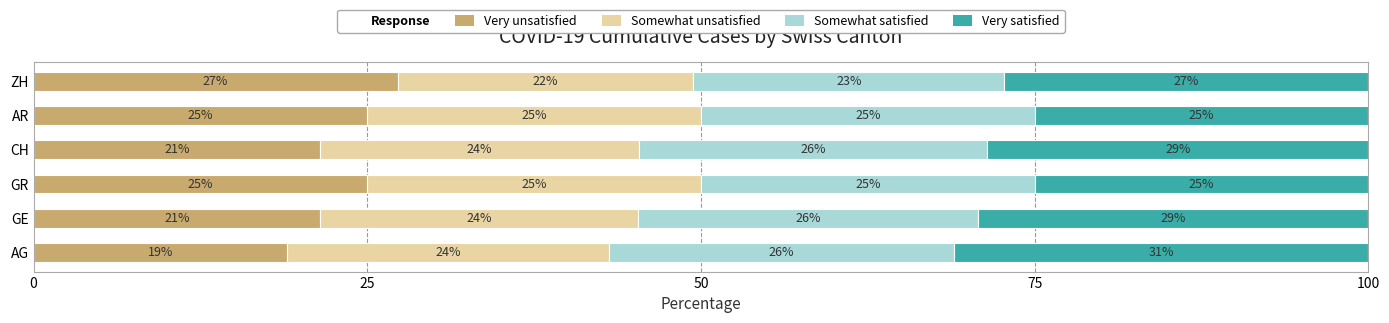

The Very unsatisfied series shows 34.2 at CH. True or false?

False